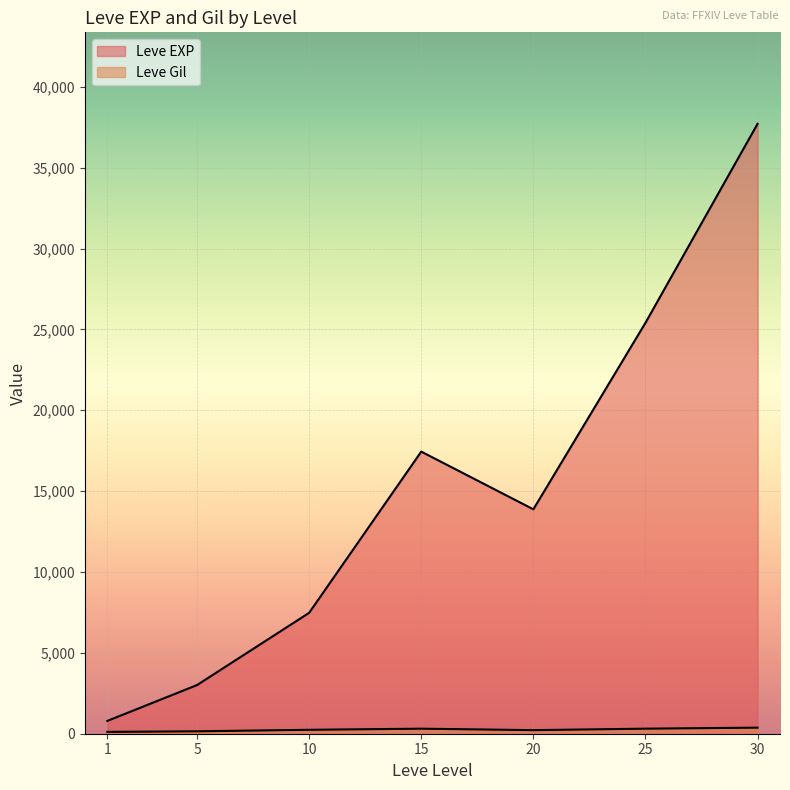

Does the chart display data point markers on the line(s)?

No